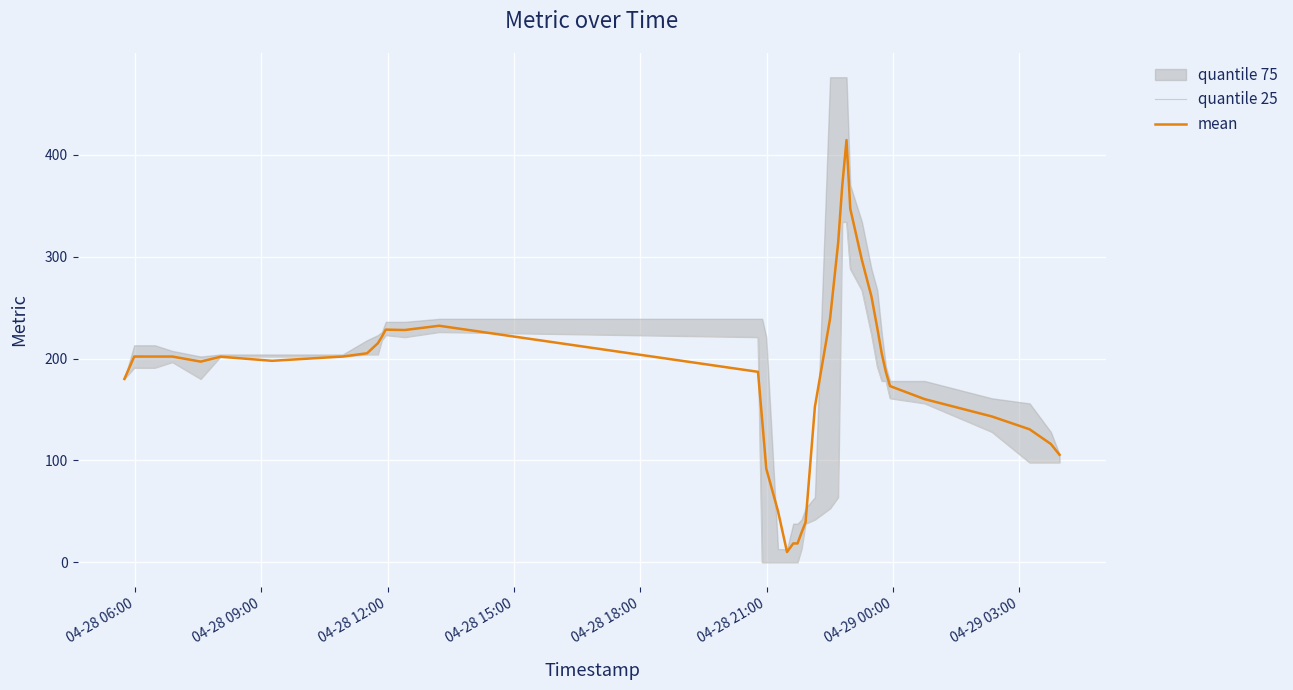

What is the highest value of the mean series?

414.4